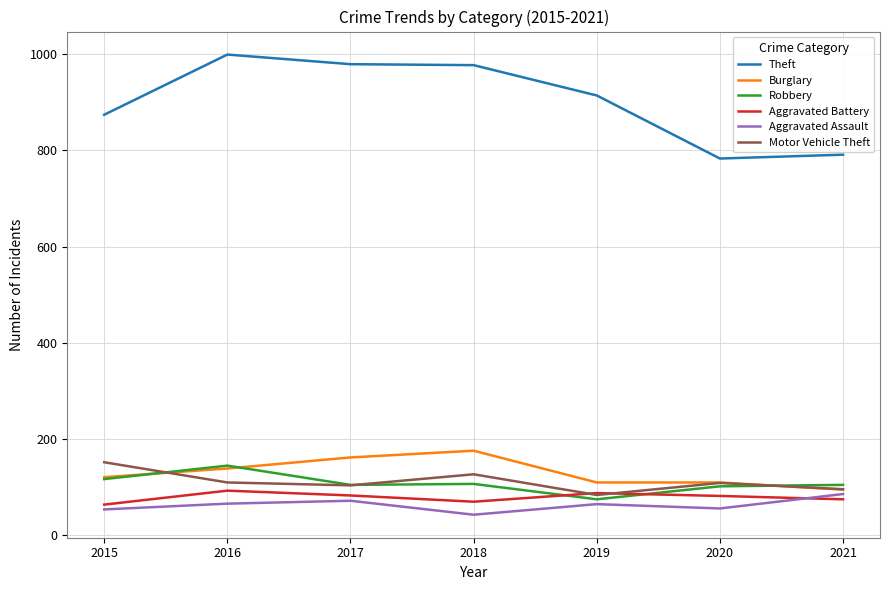

Is the value of Theft at 2019 greater than the value of Burglary at 2017?

Yes